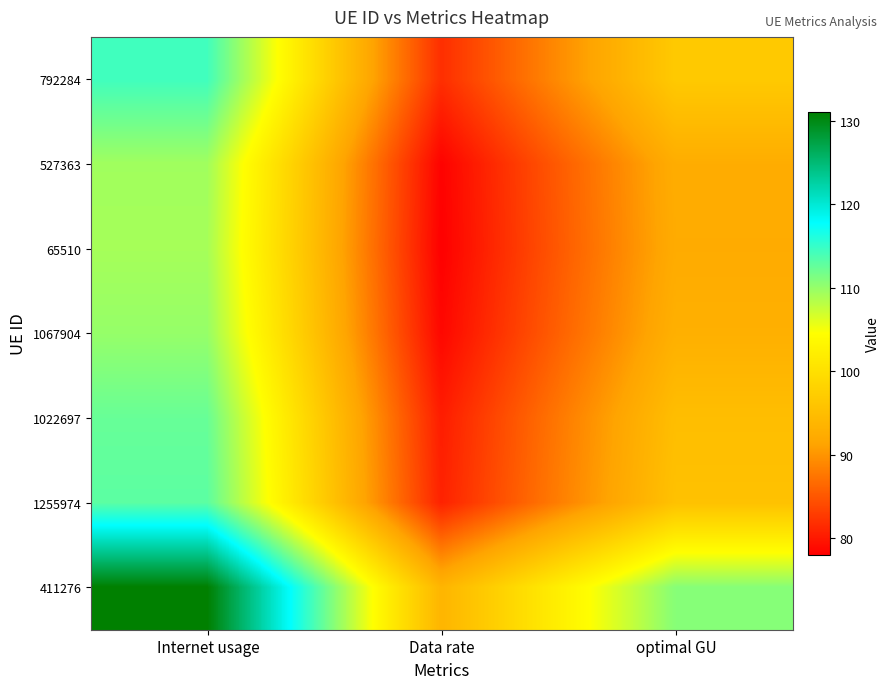

At Internet usage, list the series in order from largest to smallest.

411276, 792284, 1255974, 1022697, 1067904, 527363, 65510